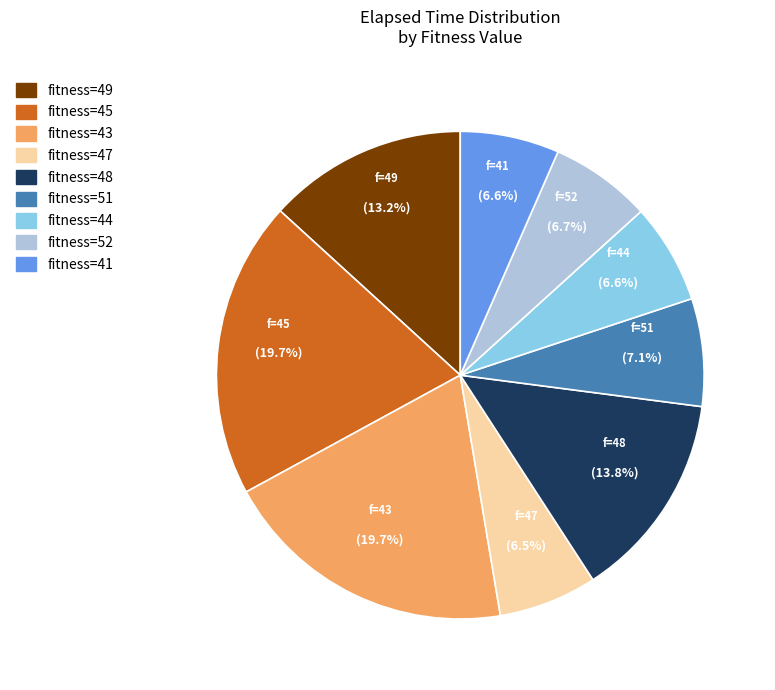

Is there any slice that represents more than half of the pie?

No